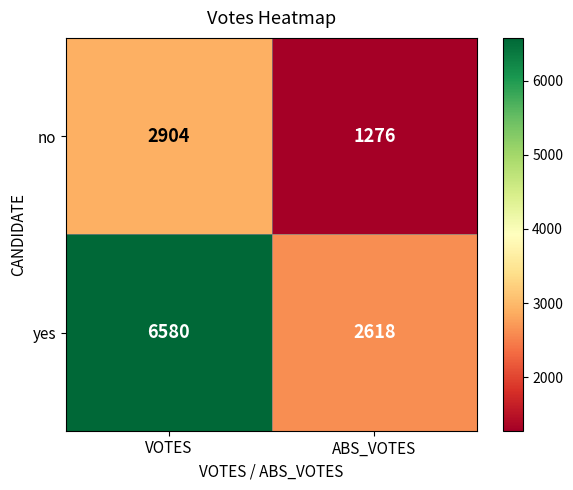

At which label does no reach its peak?

VOTES